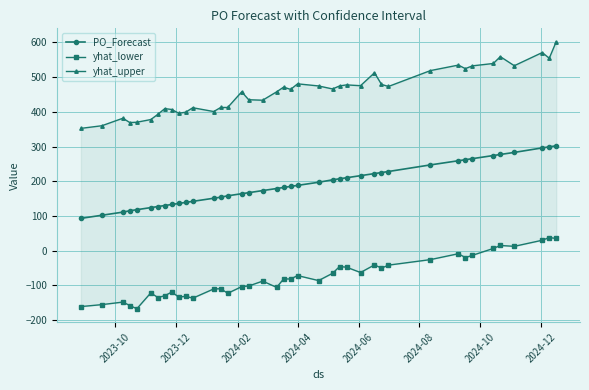

What is the value of the PO_Forecast point at the 24th from the left?

204